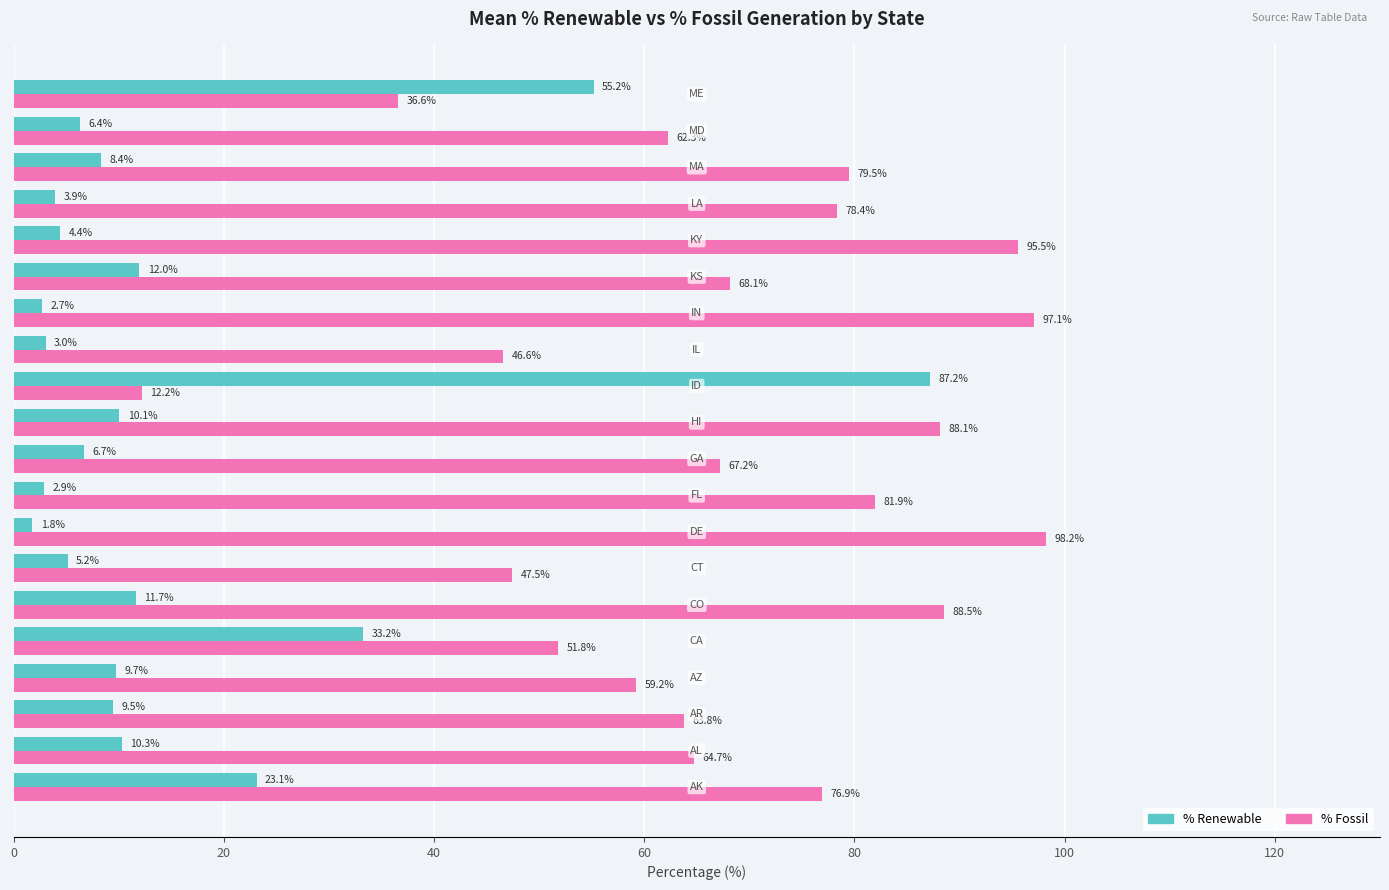

At how many categories does at least one series exceed 34?

20